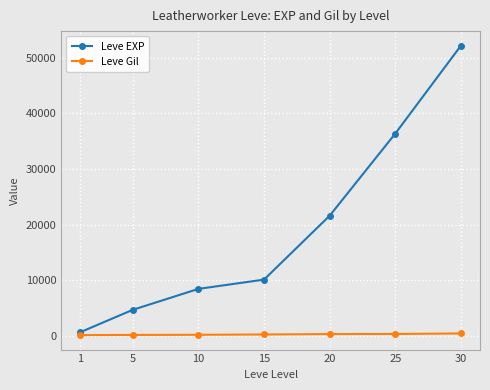

List the series in order of their overall mean, highest first.

Leve EXP, Leve Gil